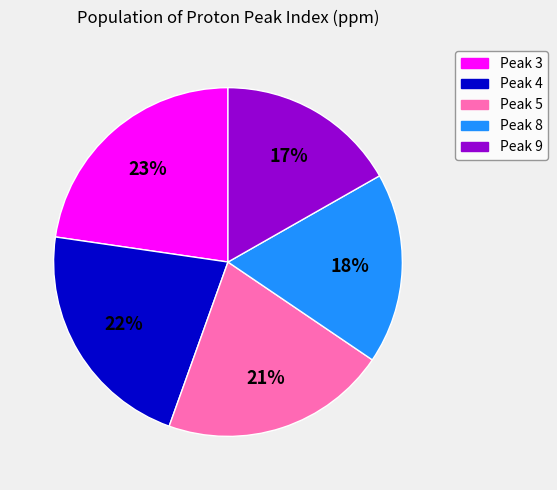

Which slice is the largest?

Peak 3